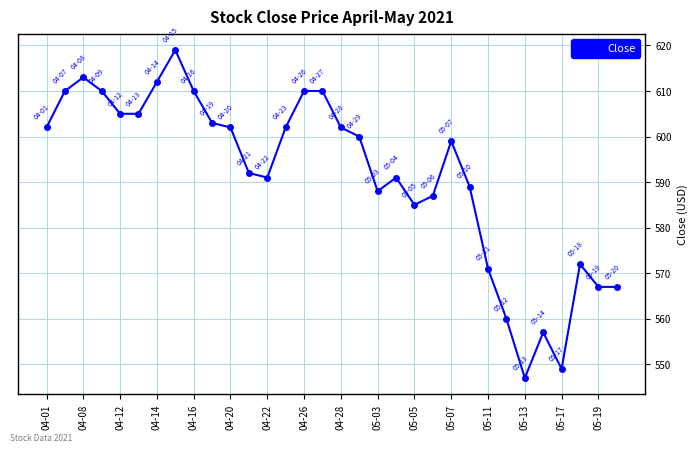

What is the value of the 9th point from the left?

610